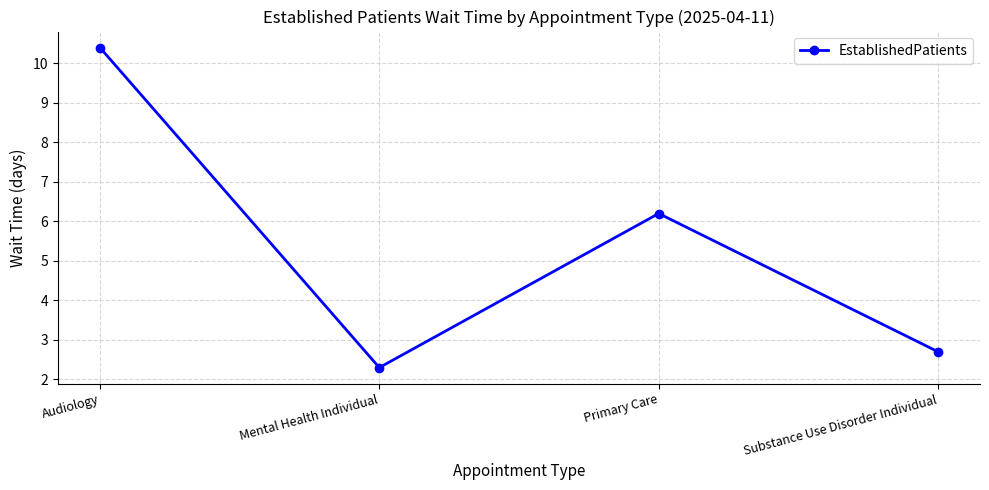

What is the average value?

5.4